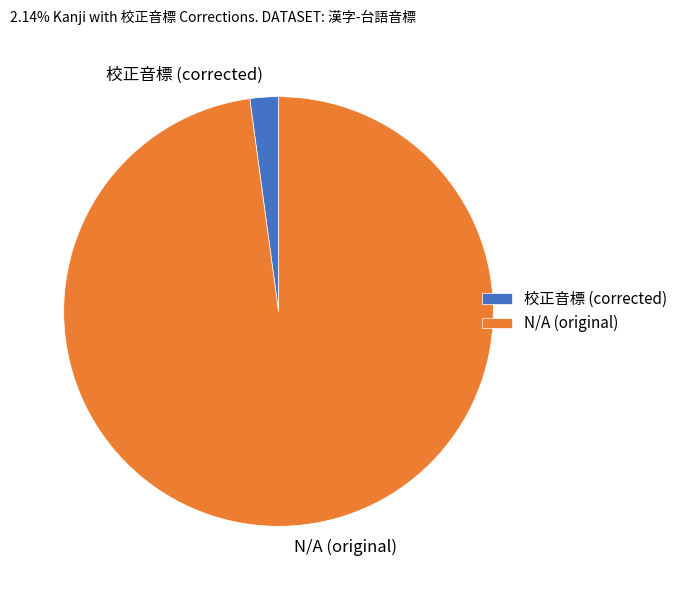

Between N/A (original) and 校正音標 (corrected), which is larger?

N/A (original)